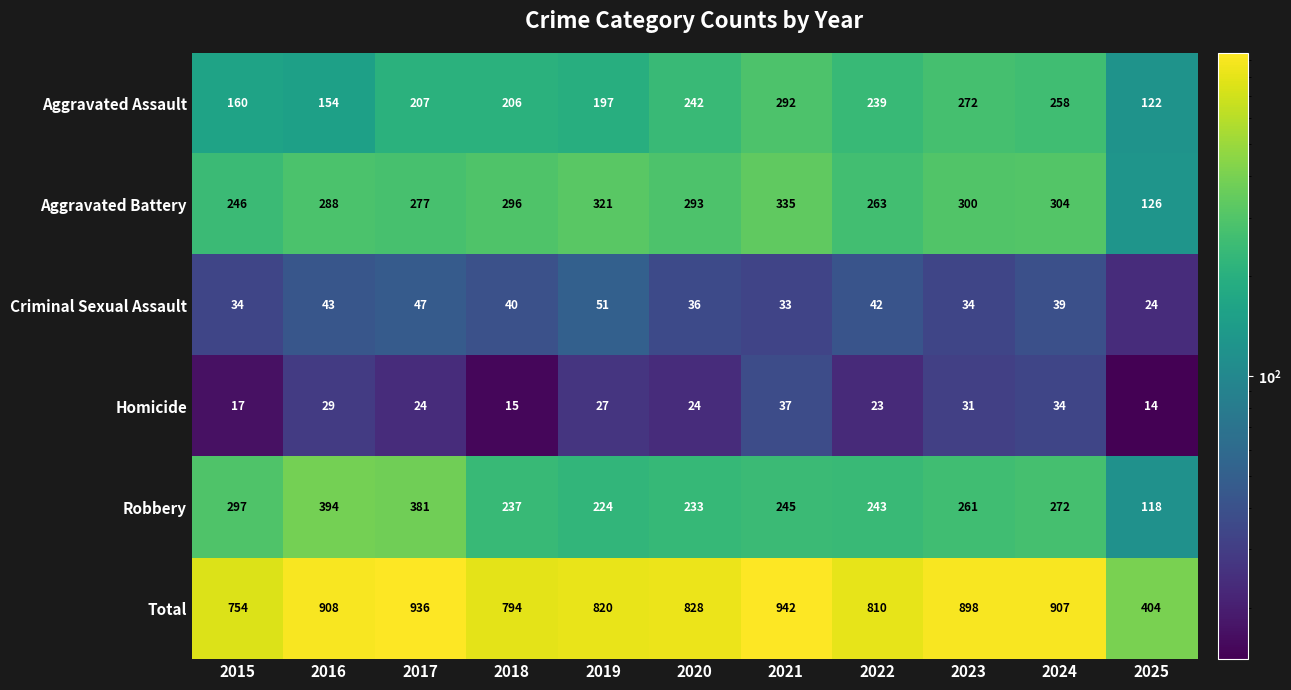

At which category does the chart reach its minimum across all series?

2025